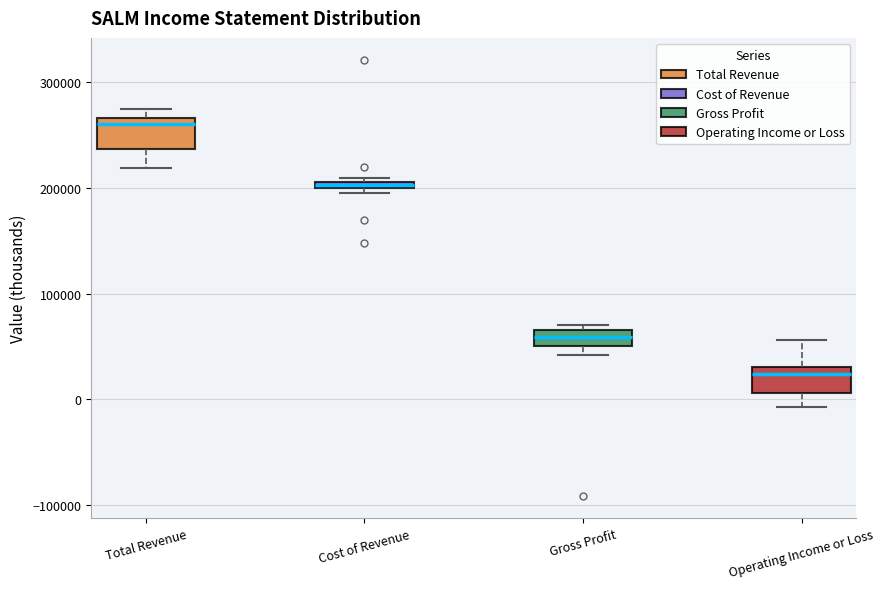

Where is the lower edge of the box for Gross Profit on the y-axis? The values are not printed on the chart, so give them approximately, as read against the axis.

50000